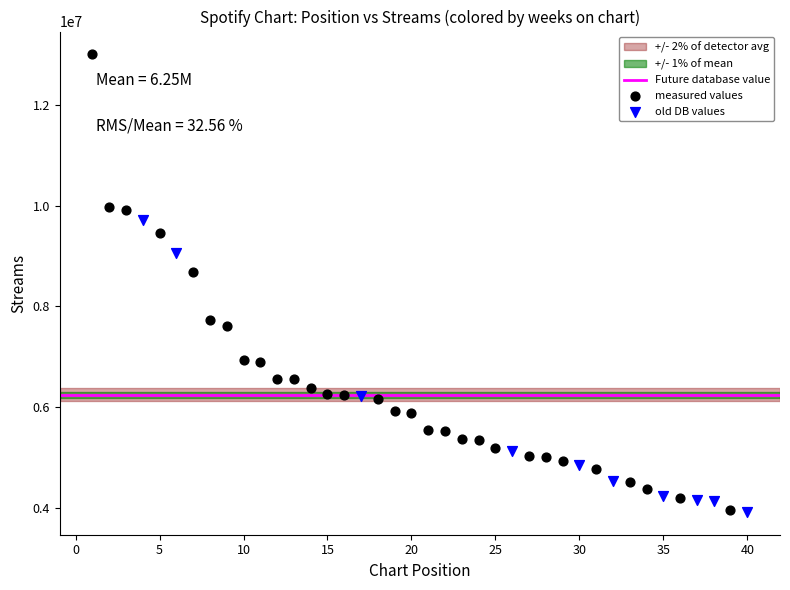

Which series contains the highest Y value?

measured values